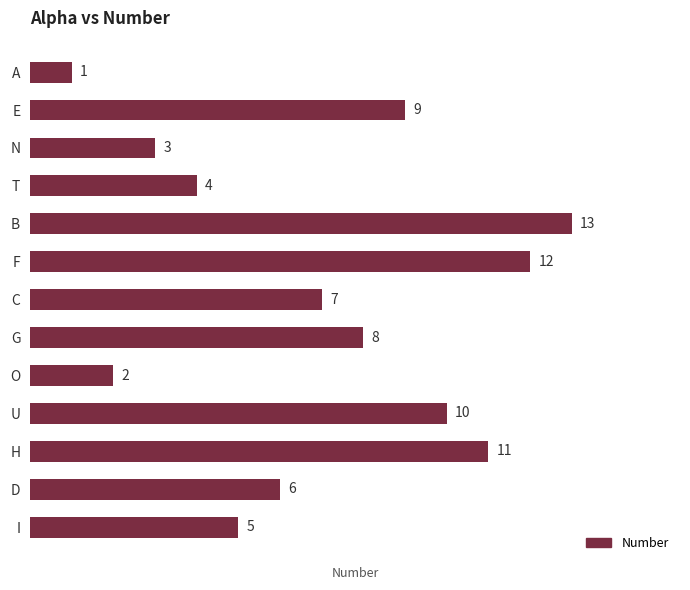

What is the change in value from E to O?

-7